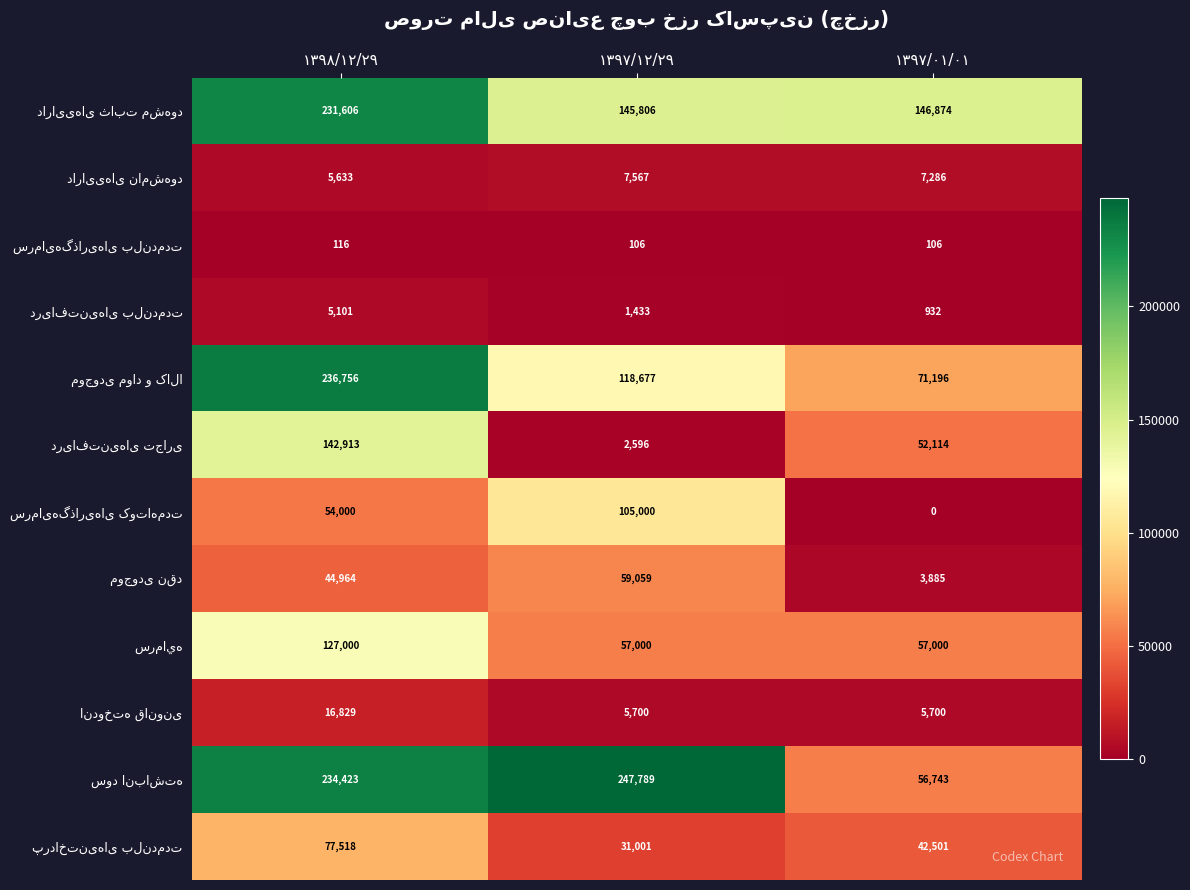

At how many categories does at least one series exceed 138830?

3